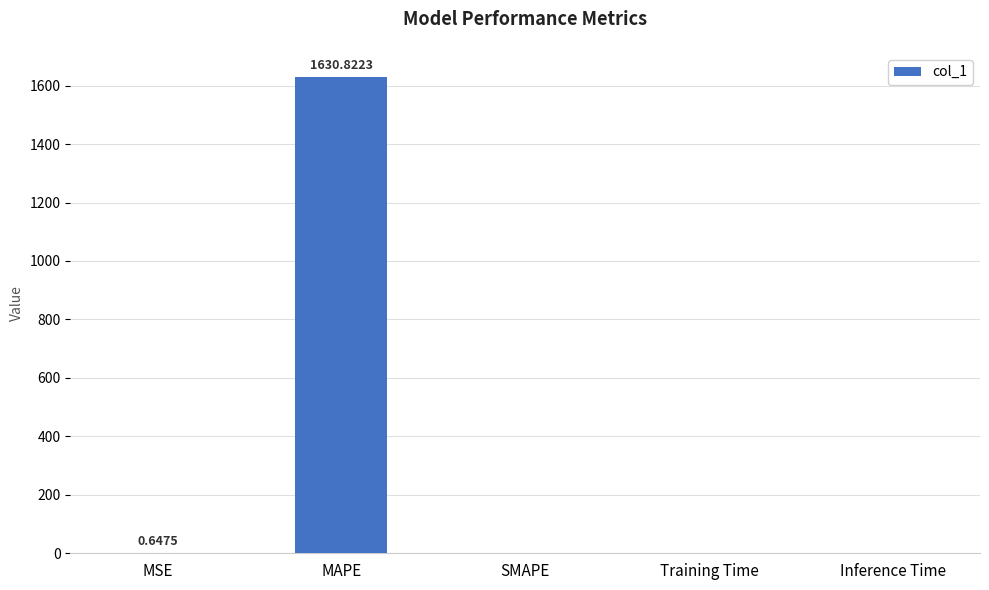

Which label corresponds to the largest value in the chart?

MAPE